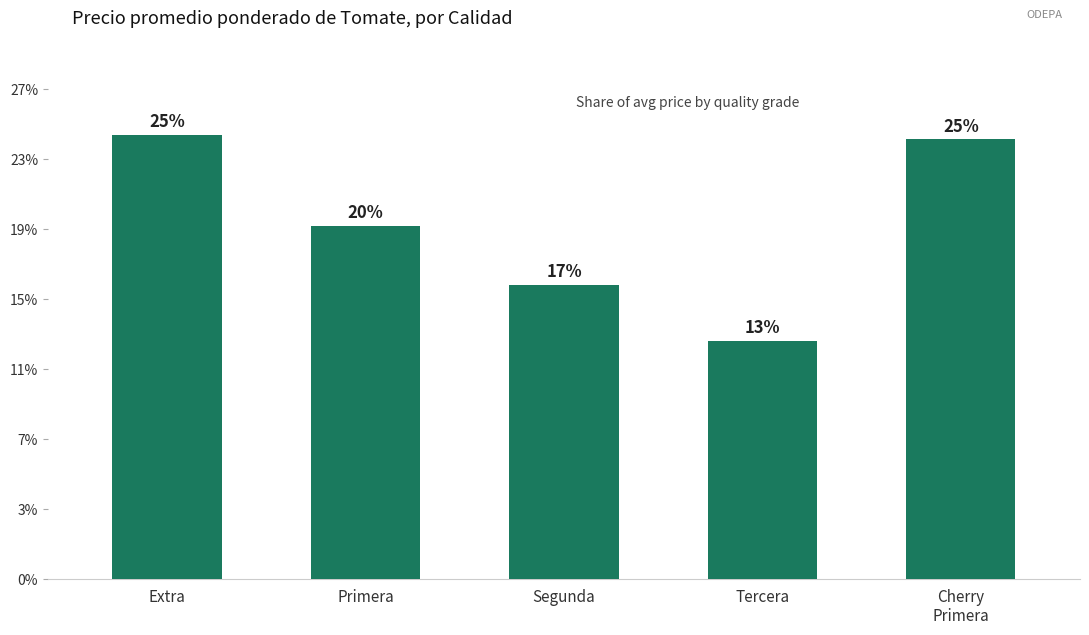

Is it true that the value at Primera is 6137?

False